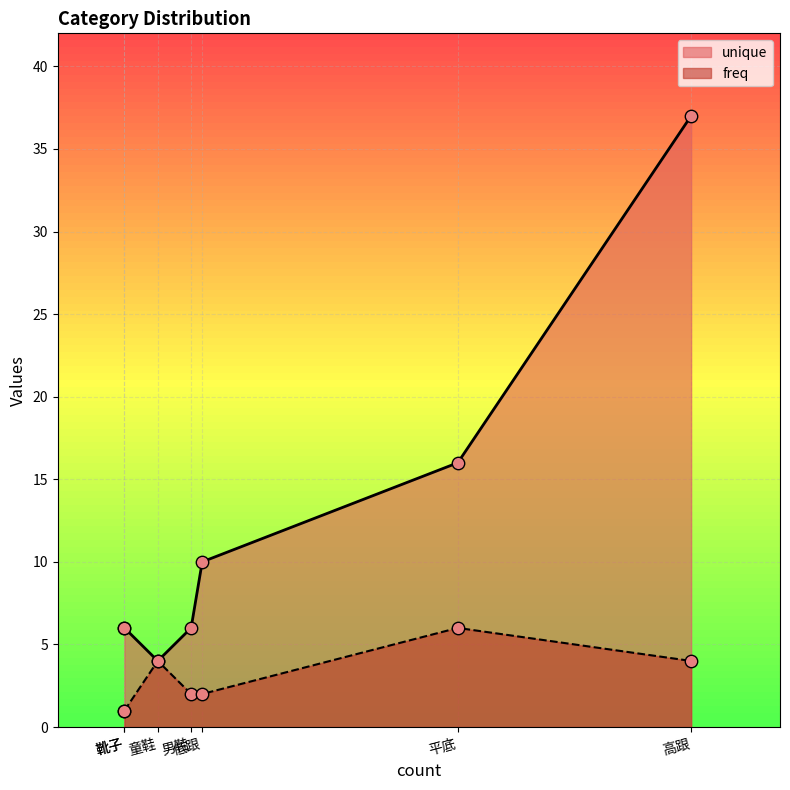

Which series contains the highest Y value?

unique